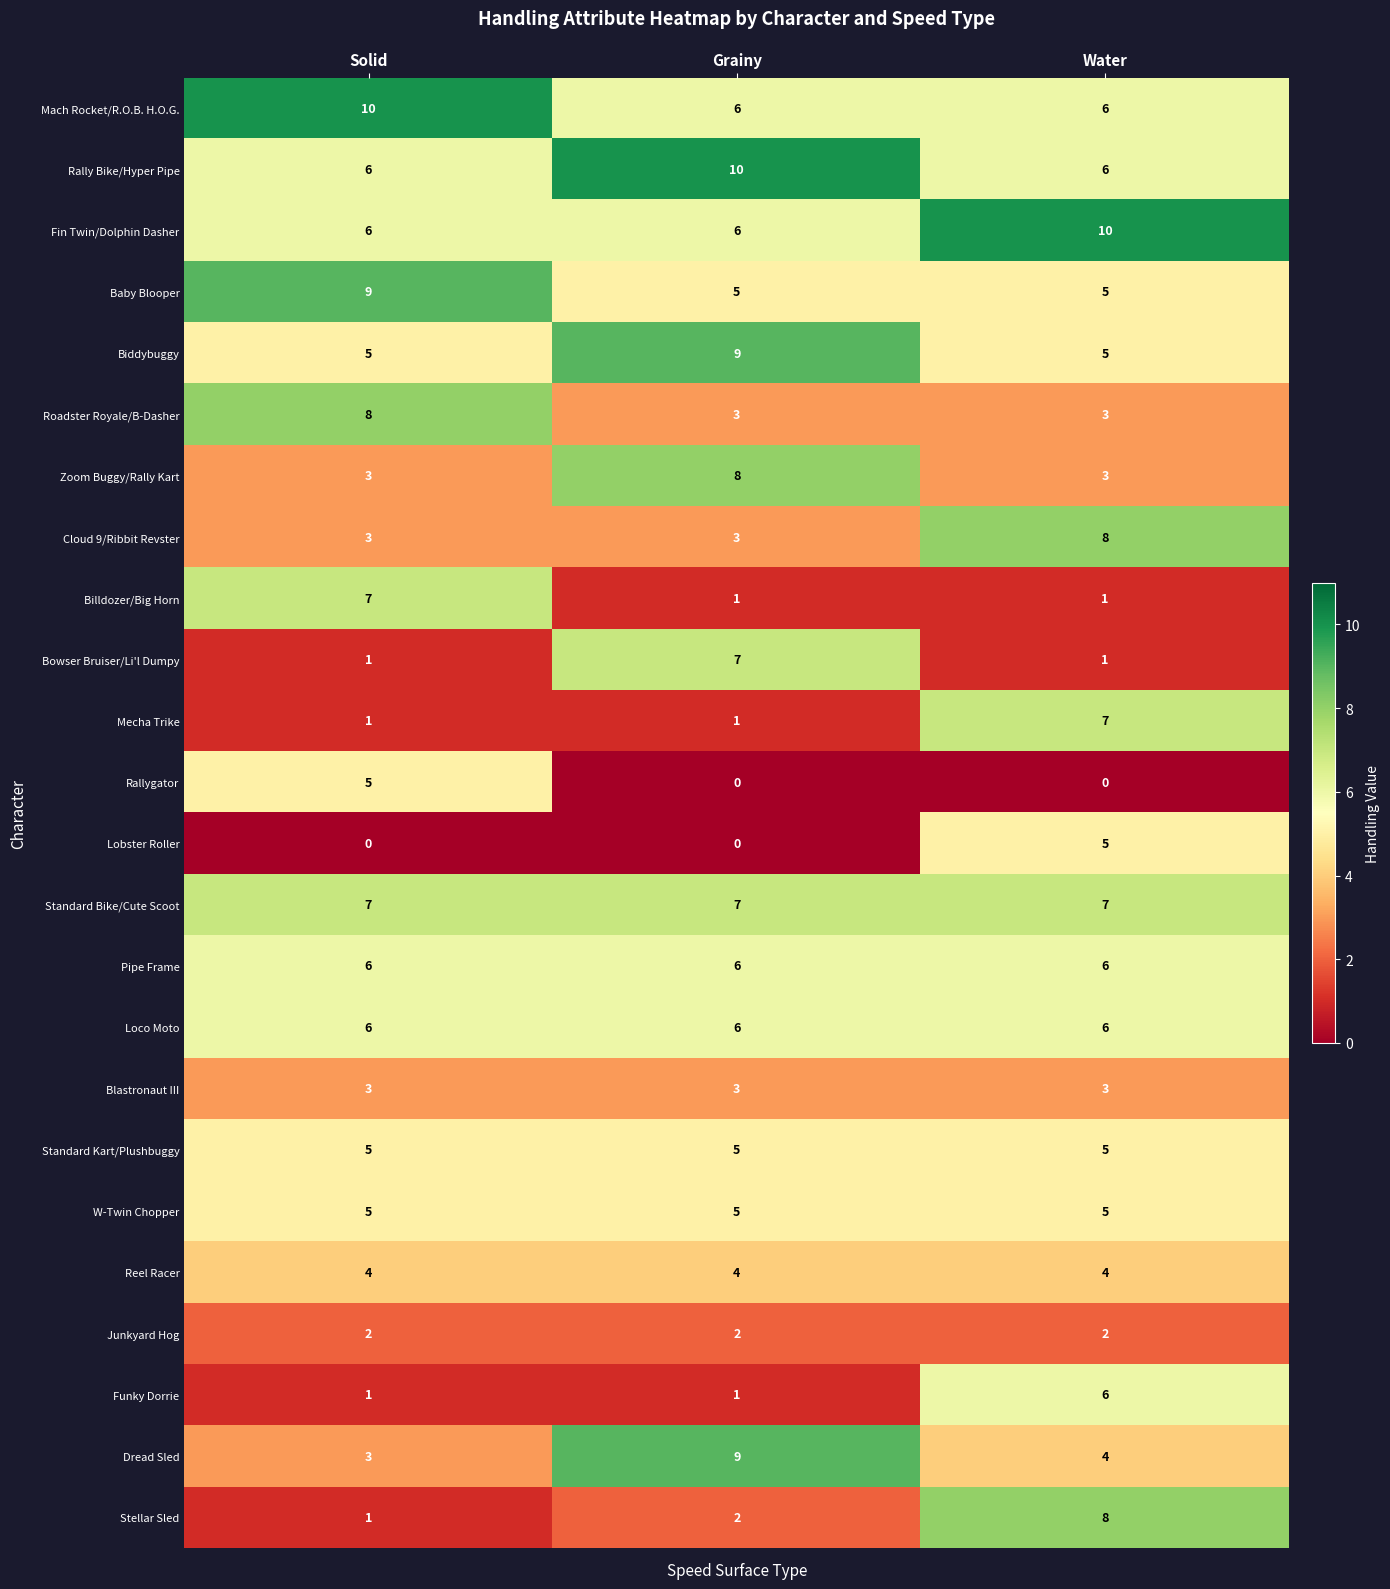

At how many categories does at least one series exceed 9?

3